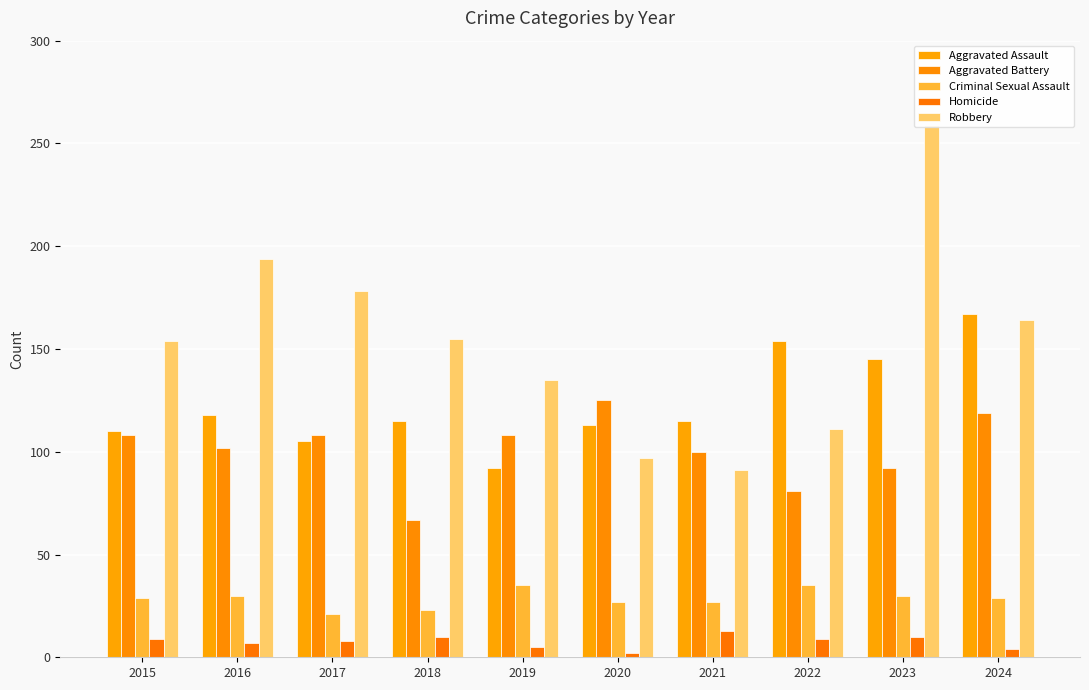

At which label does Aggravated Assault reach its peak?

2024